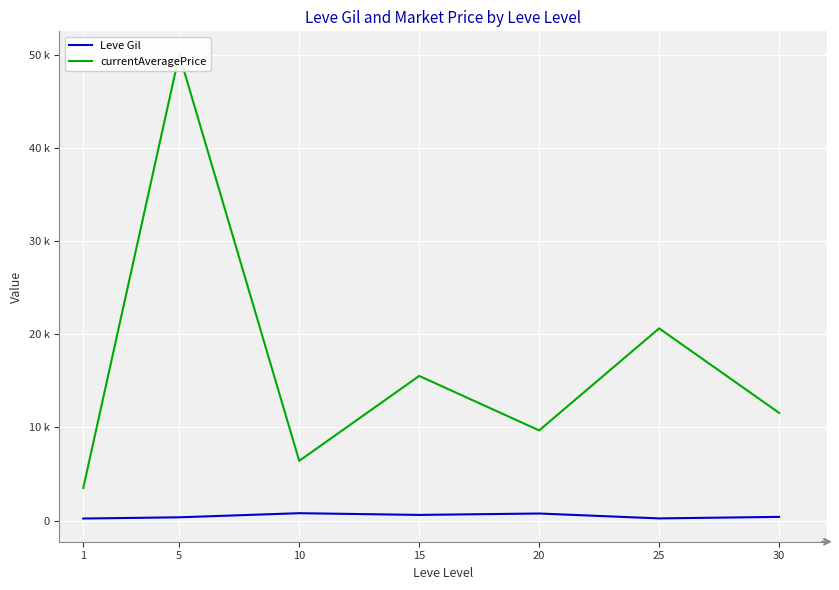

Rank the series by their average value, from highest to lowest.

currentAveragePrice, Leve Gil